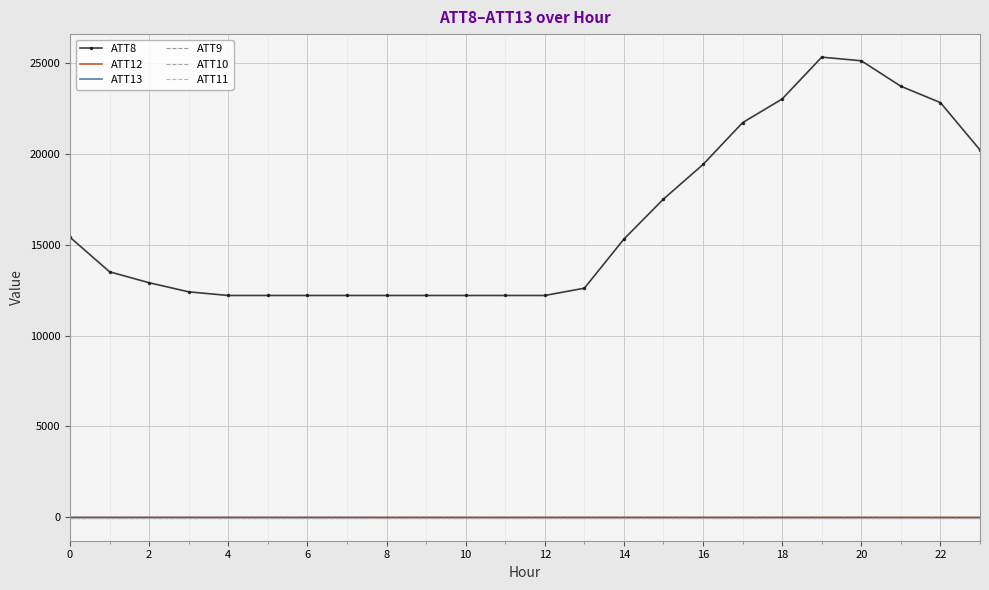

True or false: ATT8 has more than 0 points higher than both neighbors.

True